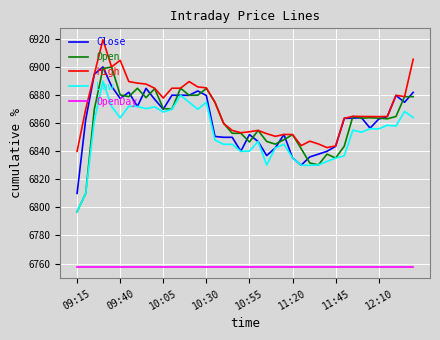

True or false: Low and High intersect in this chart.

False